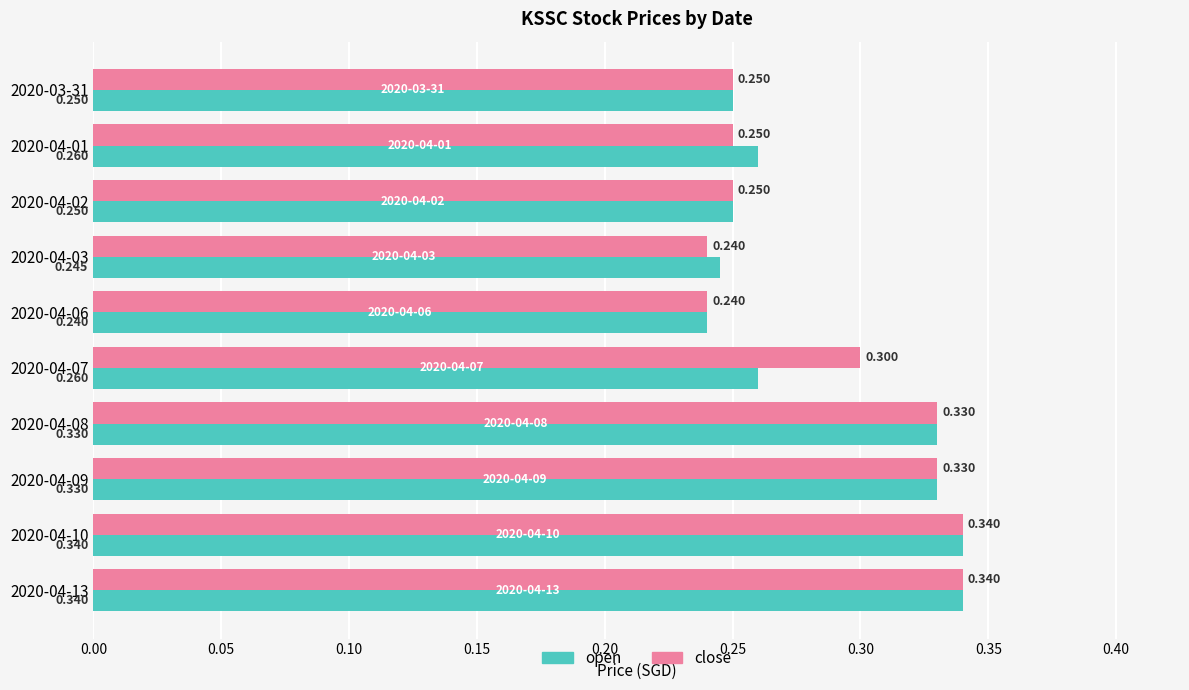

What is the difference between the maximum and minimum values in the close series?

0.1